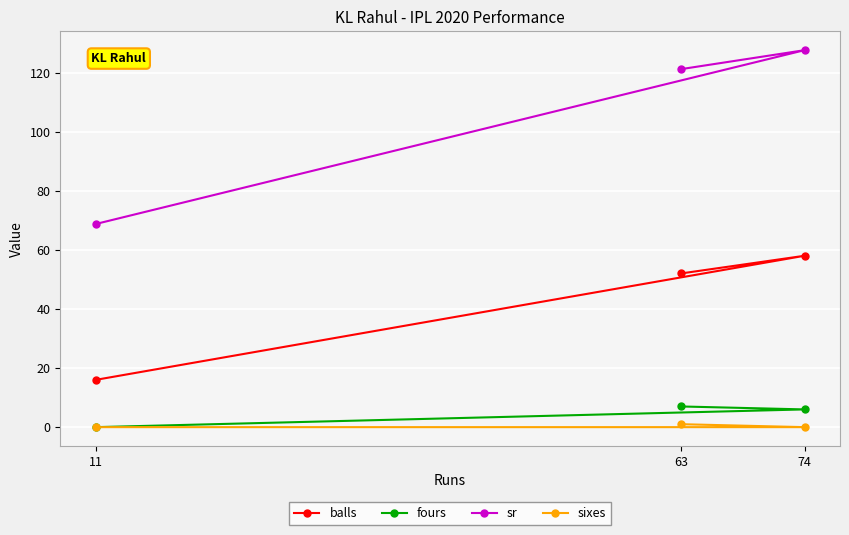

What is the spread (max minus min) of values at 11?

68.8